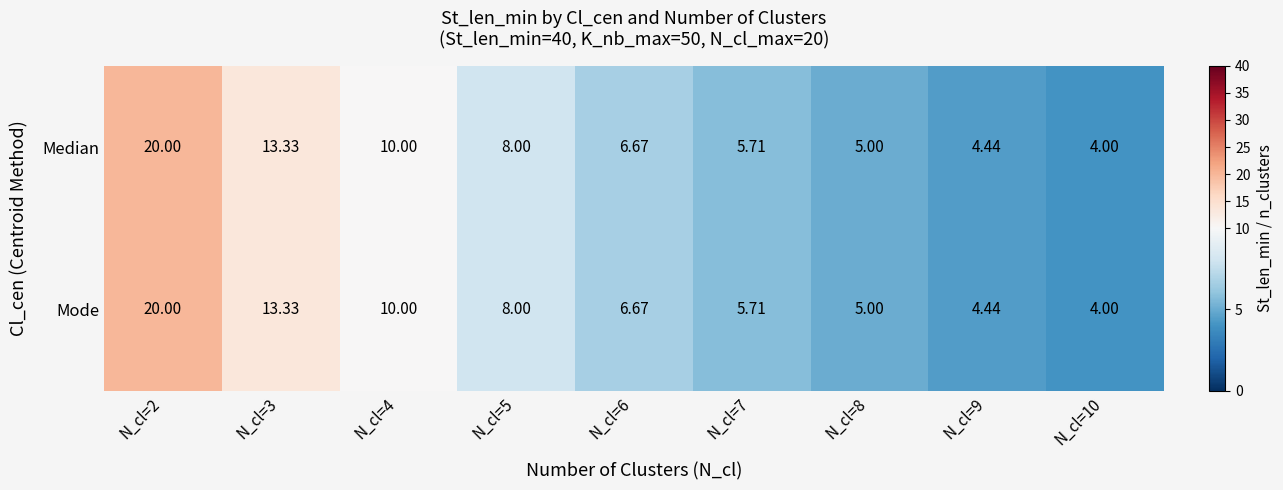

Is the value of Median at N_cl=8 greater than the value of Mode at N_cl=9?

Yes